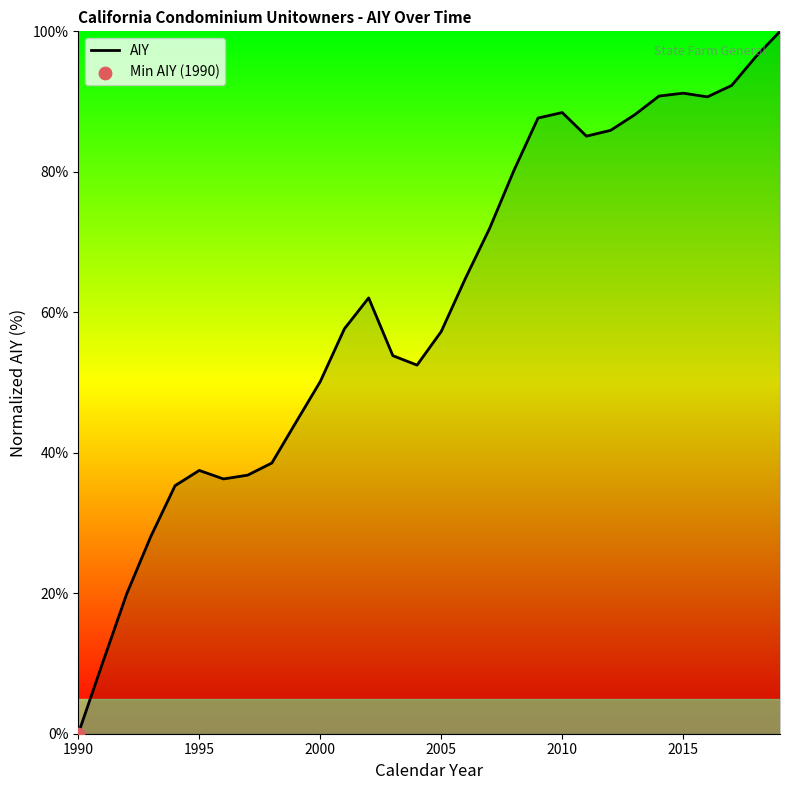

What is the greatest value displayed?

100.0